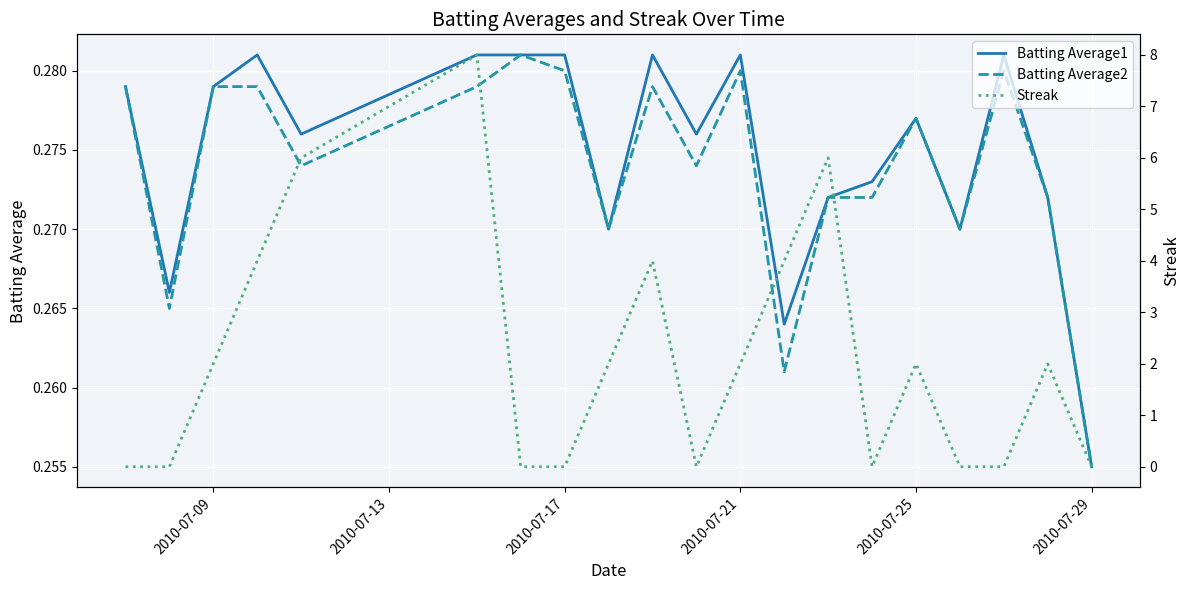

How many categories are shown in the chart?

20